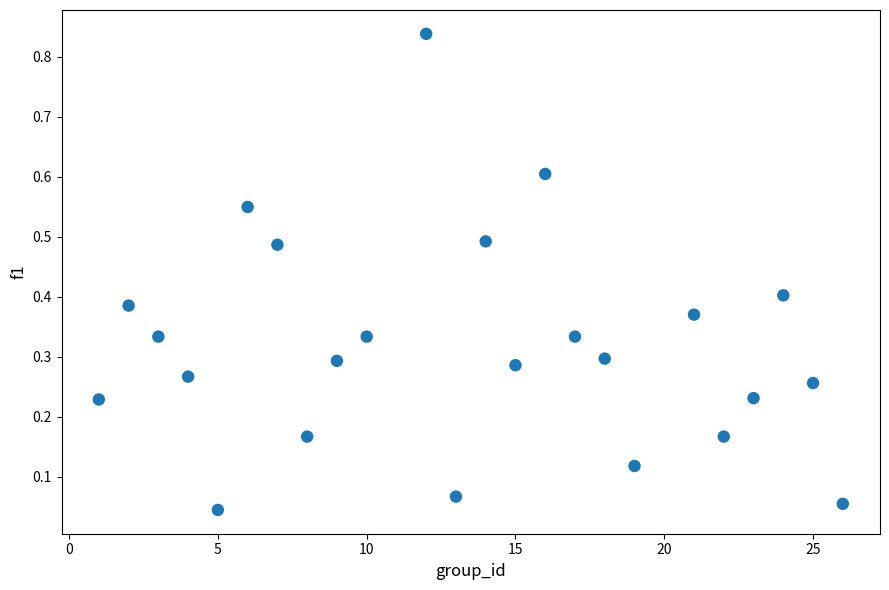

What is the range of X values (max minus min)?

25.0